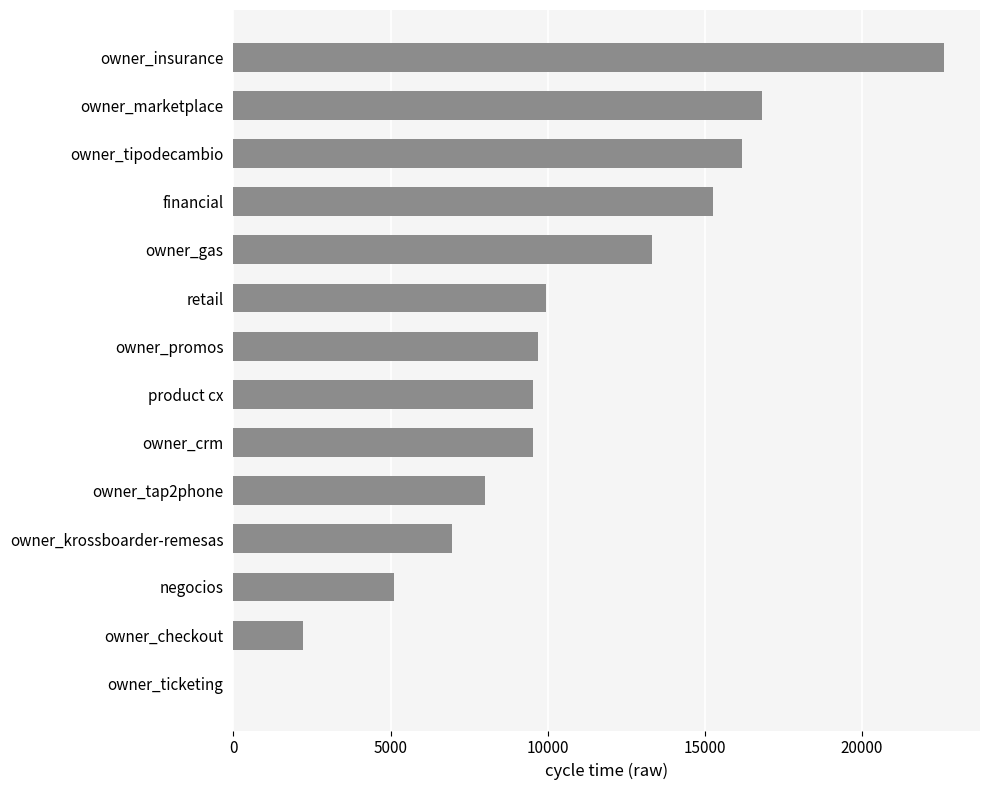

Where is the data nearest to the value 11311?

retail